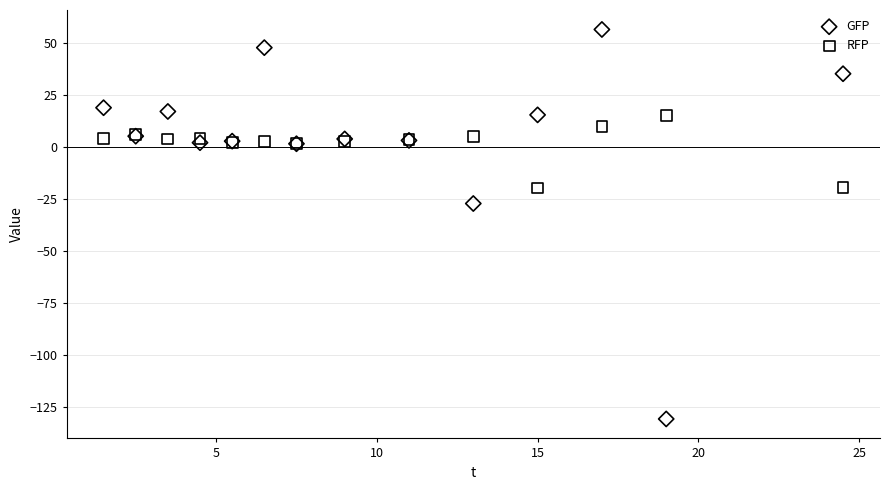

Which series reaches the maximum Y coordinate?

GFP